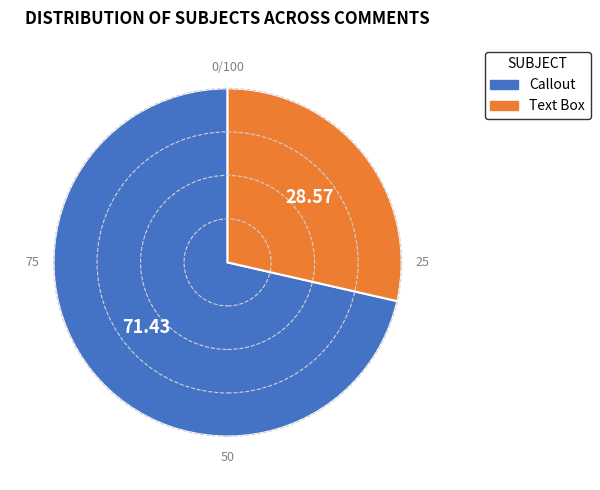

What is the ratio of the value at Text Box to the value at Callout?

0.4